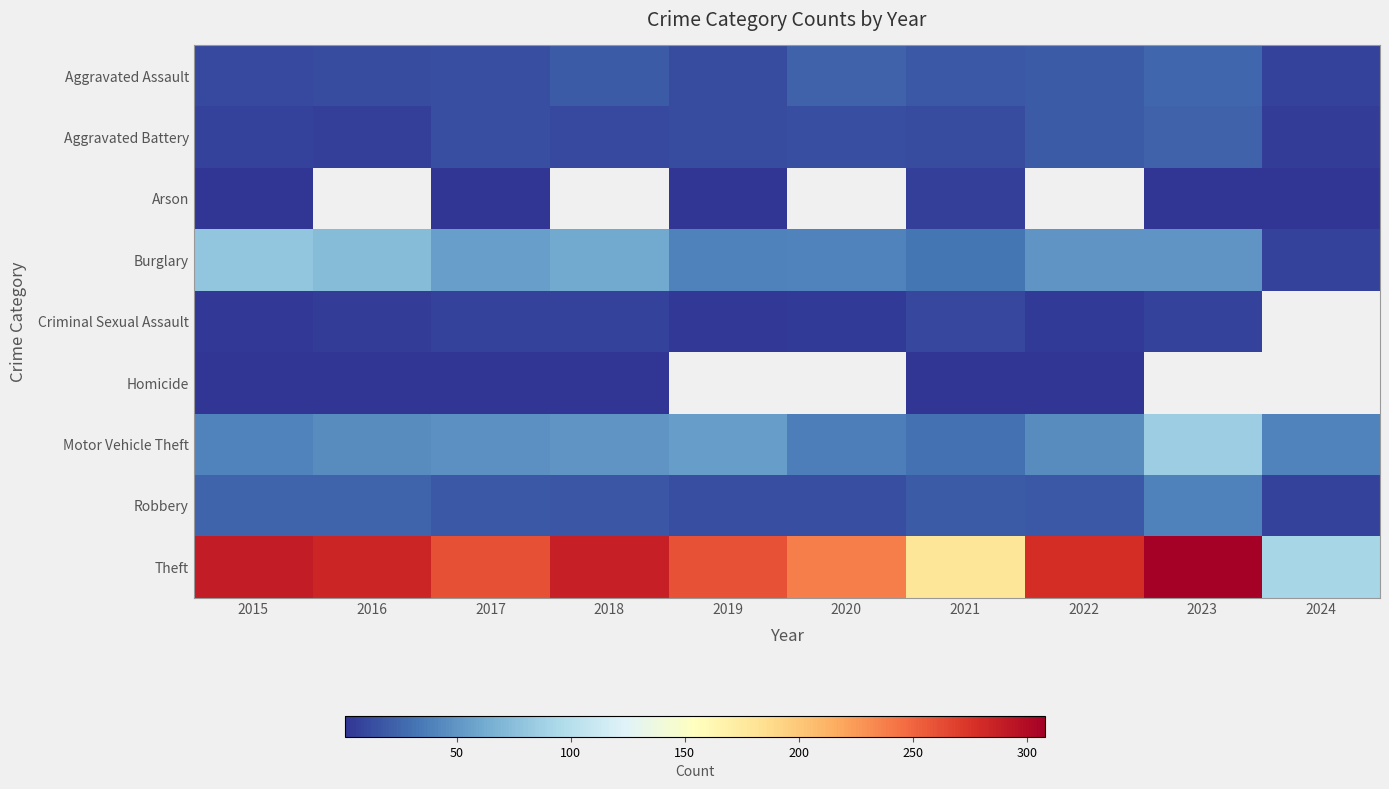

Between 2015 and 2021, which series saw the biggest shift?

Theft